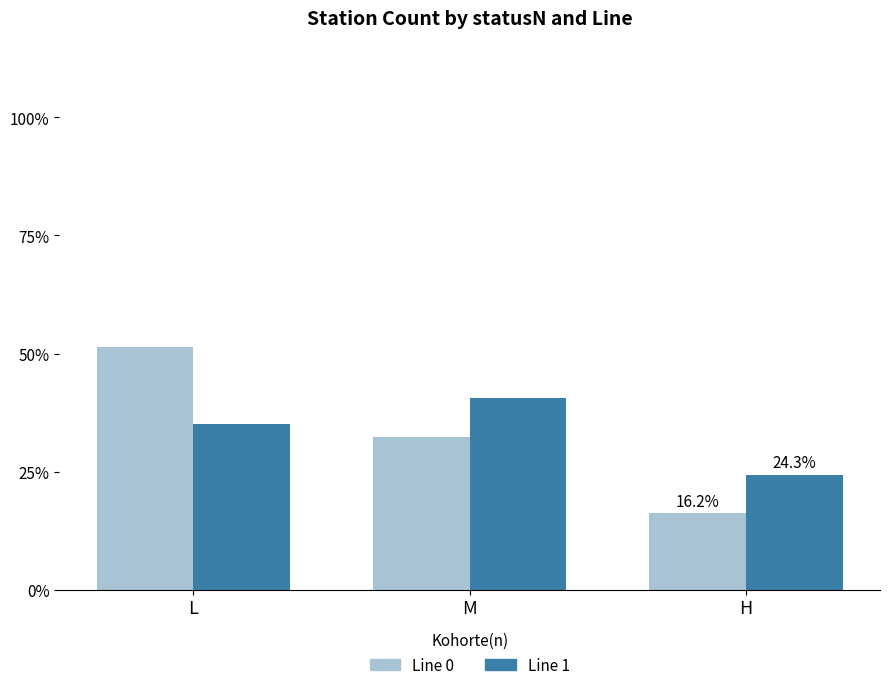

At M, list the series in order from smallest to largest.

Line 0, Line 1